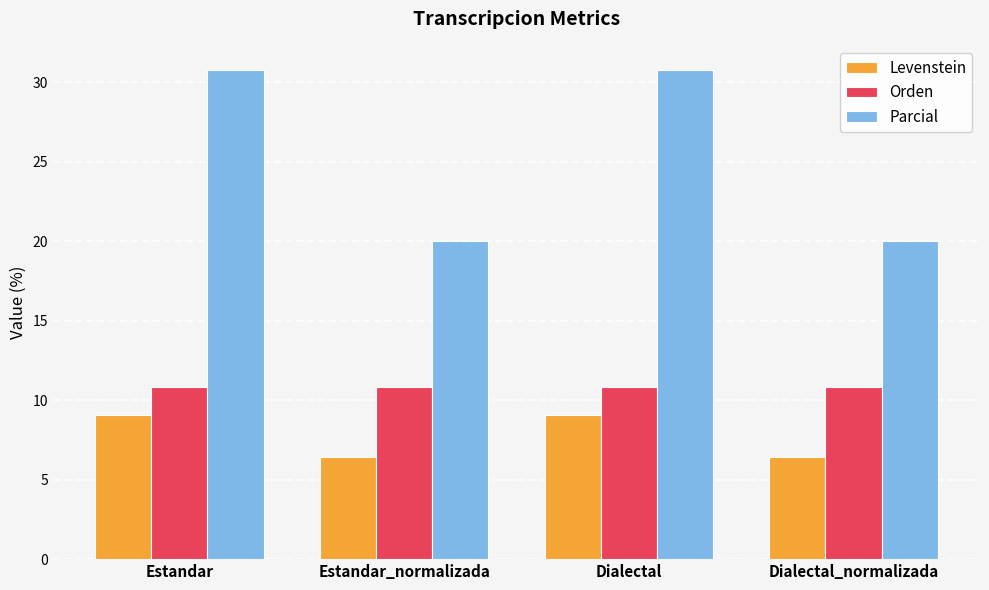

What is the total value across all series at Dialectal?

50.7